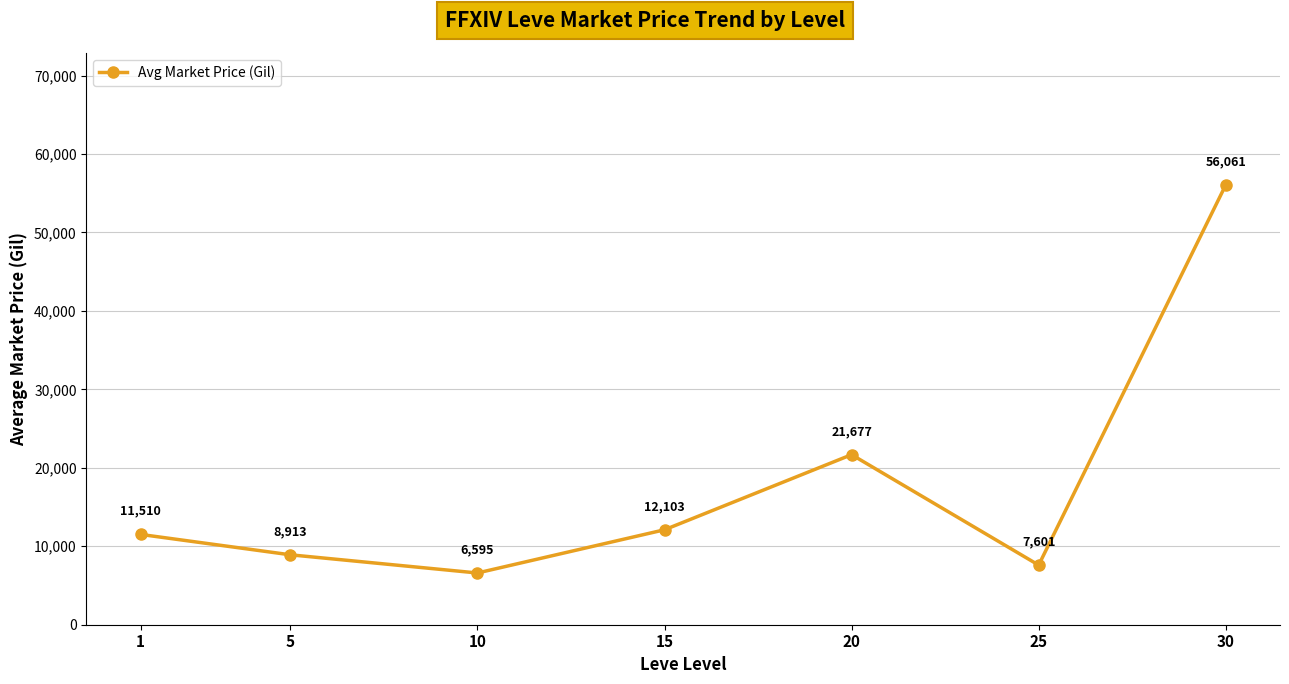

The value at 1 is 11510. True or false?

True